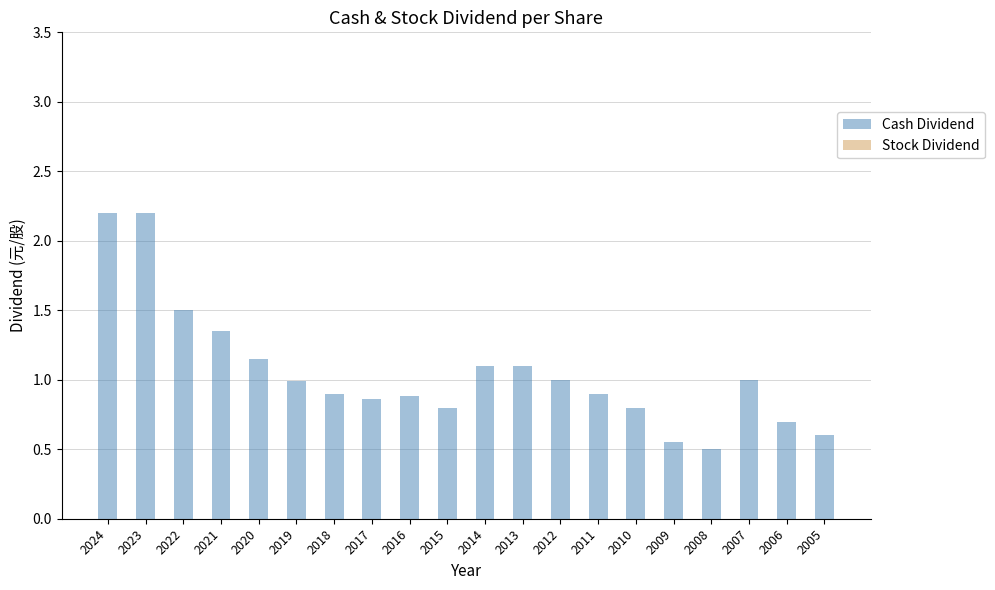

What is the greatest value displayed?

2.2